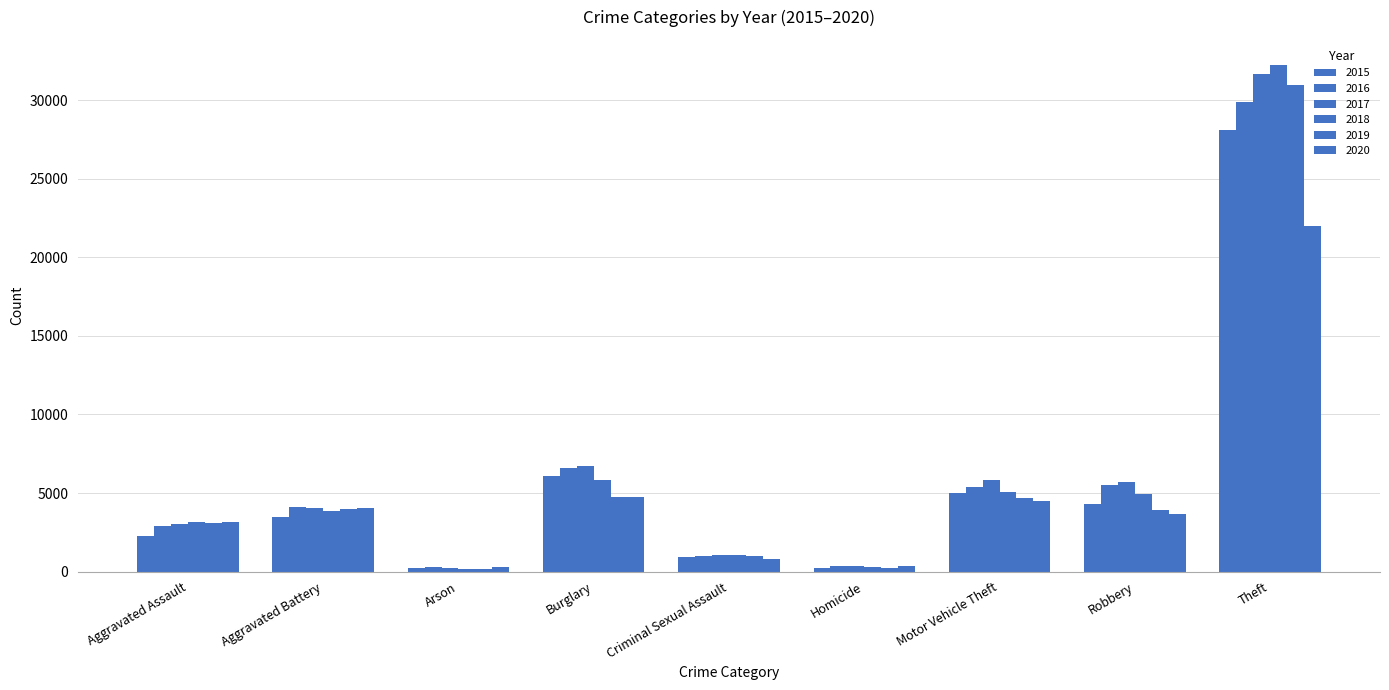

Count the number of categories in the chart.

9